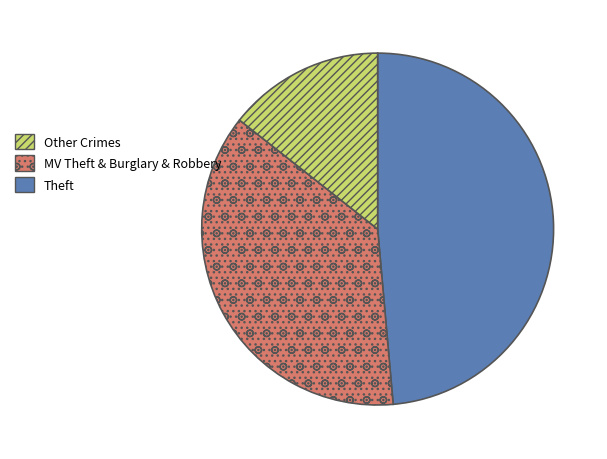

Is there a majority slice in this chart?

No